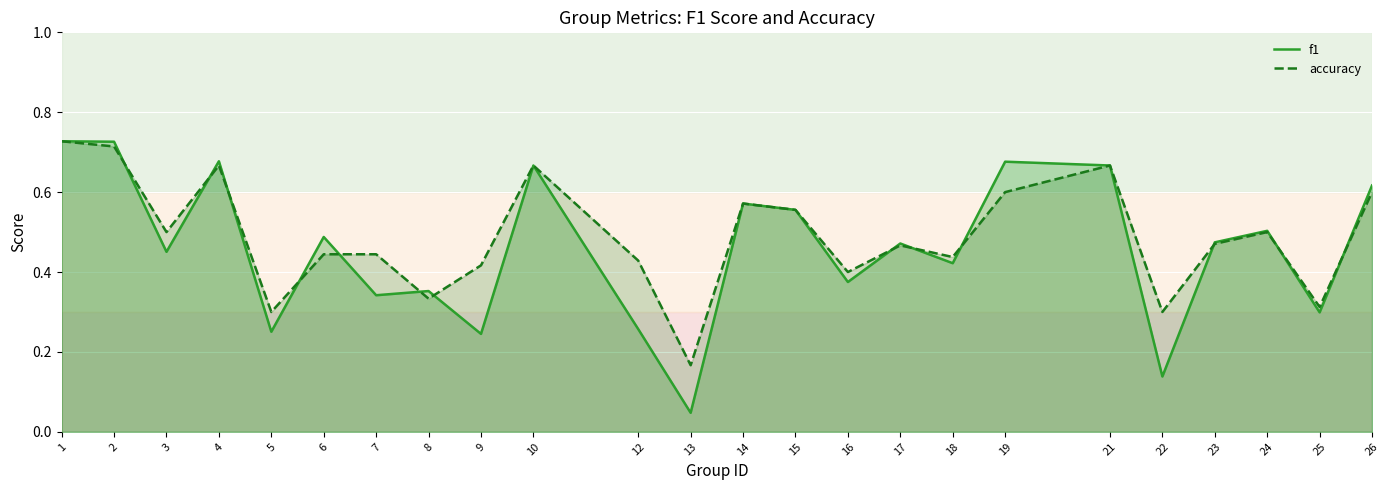

Count the accuracy values in the range 0 to 1.

24